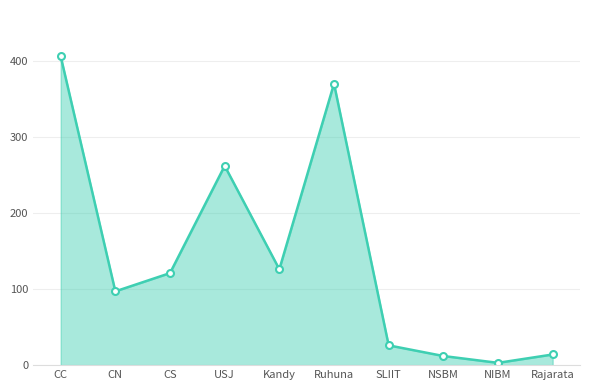

Is it true that the value at CN is 58?

False